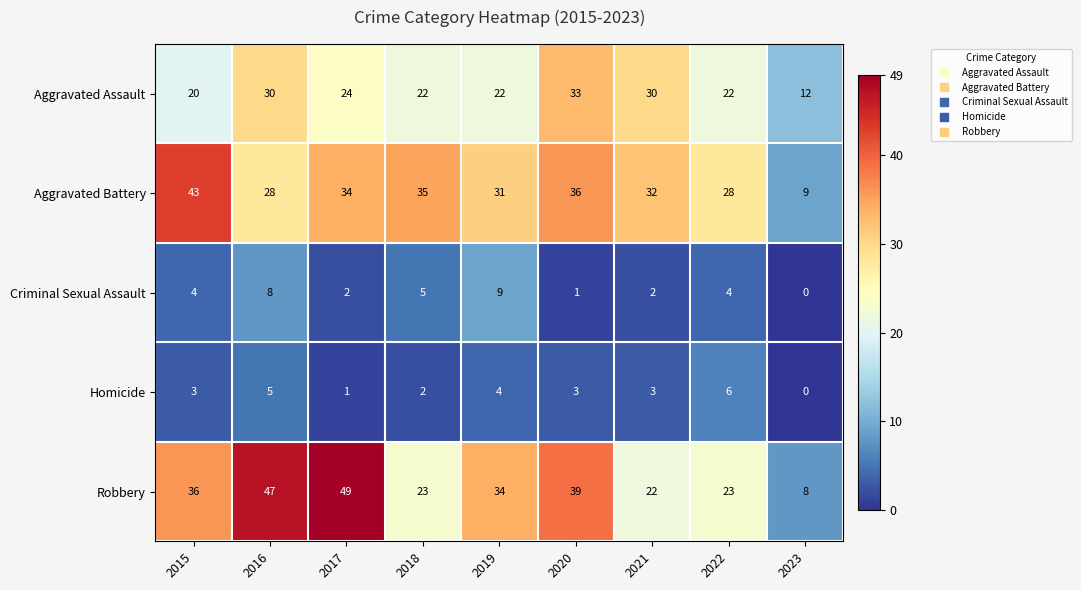

List the series in order of their peak value, lowest first.

Homicide, Criminal Sexual Assault, Aggravated Assault, Aggravated Battery, Robbery